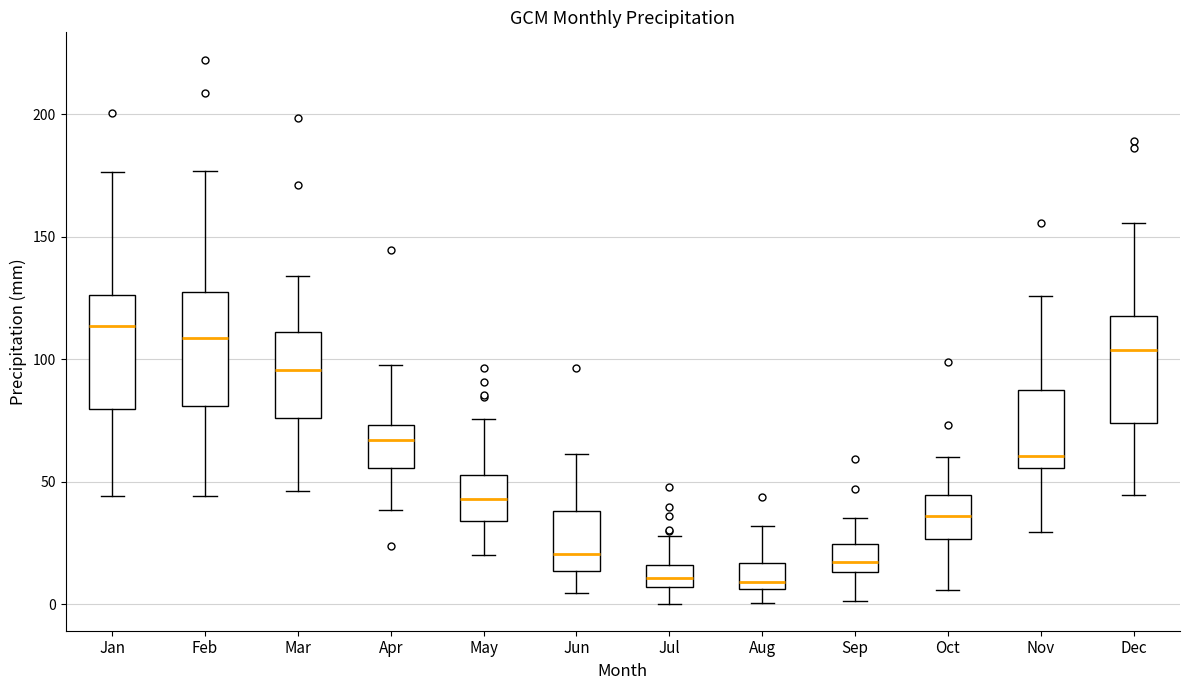

Reading left to right, read every box against the y-axis: the position of its median line, the range the box covers, and the ends of its whiskers. The values are not printed on the chart, so give them approximately, as read against the axis.

Jan: median 115, box 80 to 125, whiskers 45 to 175
Feb: median 110, box 80 to 125, whiskers 45 to 175
Mar: median 95, box 75 to 110, whiskers 45 to 135
Apr: median 65, box 55 to 75, whiskers 40 to 95
May: median 45, box 35 to 55, whiskers 20 to 75
Jun: median 20, box 15 to 40, whiskers 5 to 60
Jul: median 10, box 5 to 15, whiskers 0 to 30
Aug: median 10, box 5 to 15, whiskers 0 to 30
Sep: median 15 (inside the box), box 15 to 25, whiskers 0 to 35
Oct: median 35, box 25 to 45, whiskers 5 to 60
Nov: median 60, box 55 to 90, whiskers 30 to 125
Dec: median 105, box 75 to 120, whiskers 45 to 155